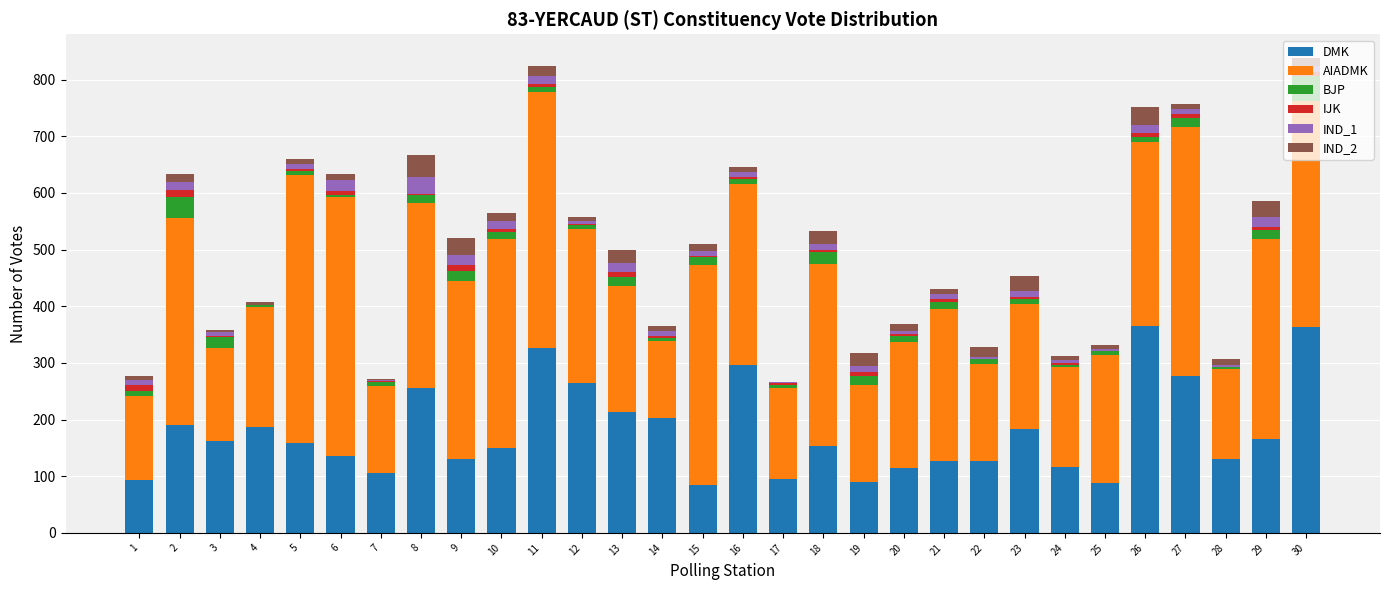

What is the highest value of the DMK series?

365